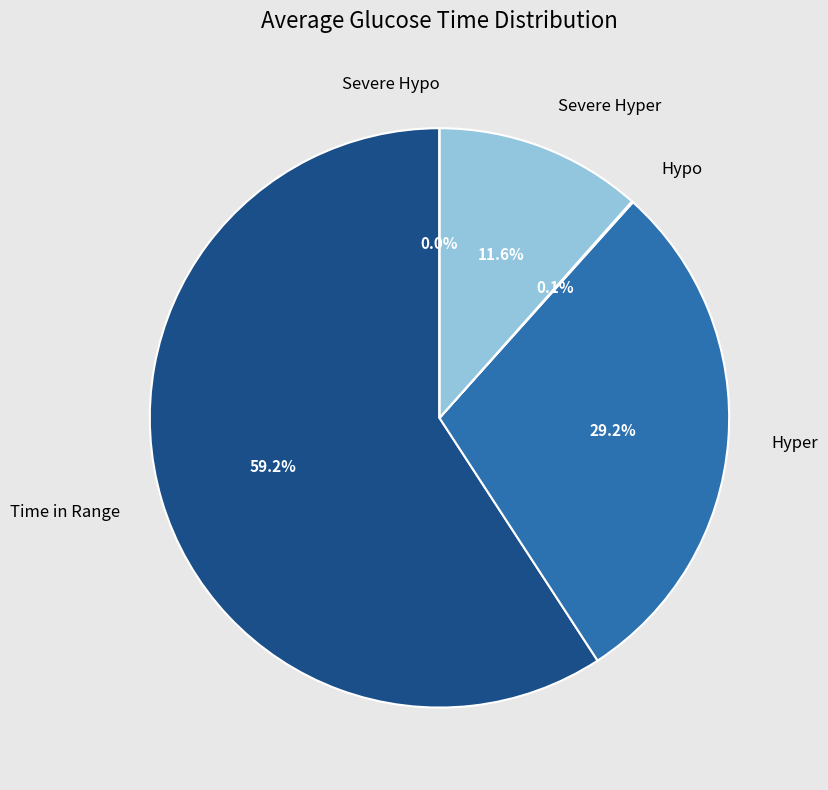

The time in range 2 slice represents 4% of the pie. True or false?

False